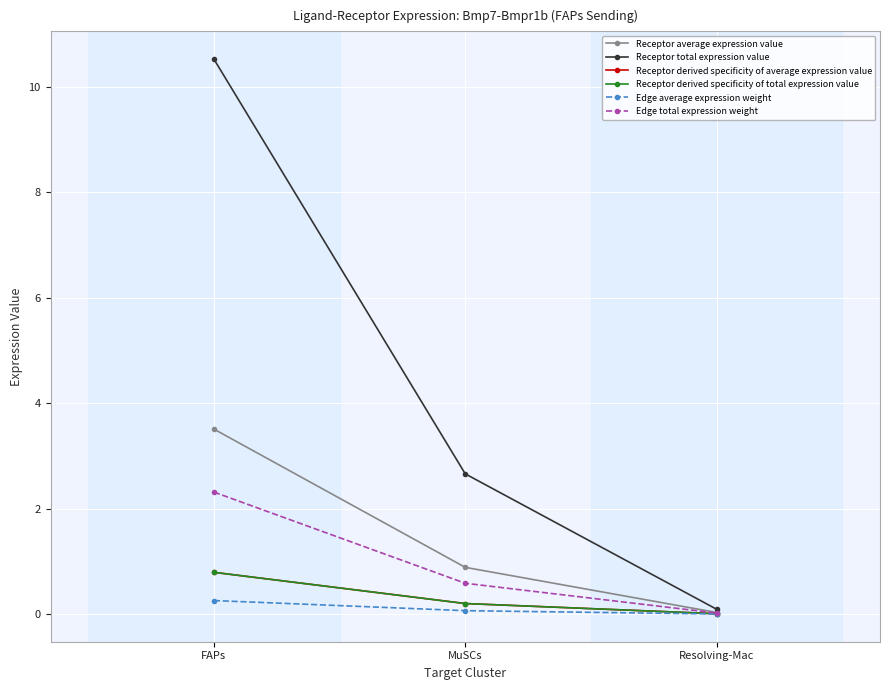

What is the difference between the Receptor total expression value values at MuSCs and Resolving-Mac?

2.6